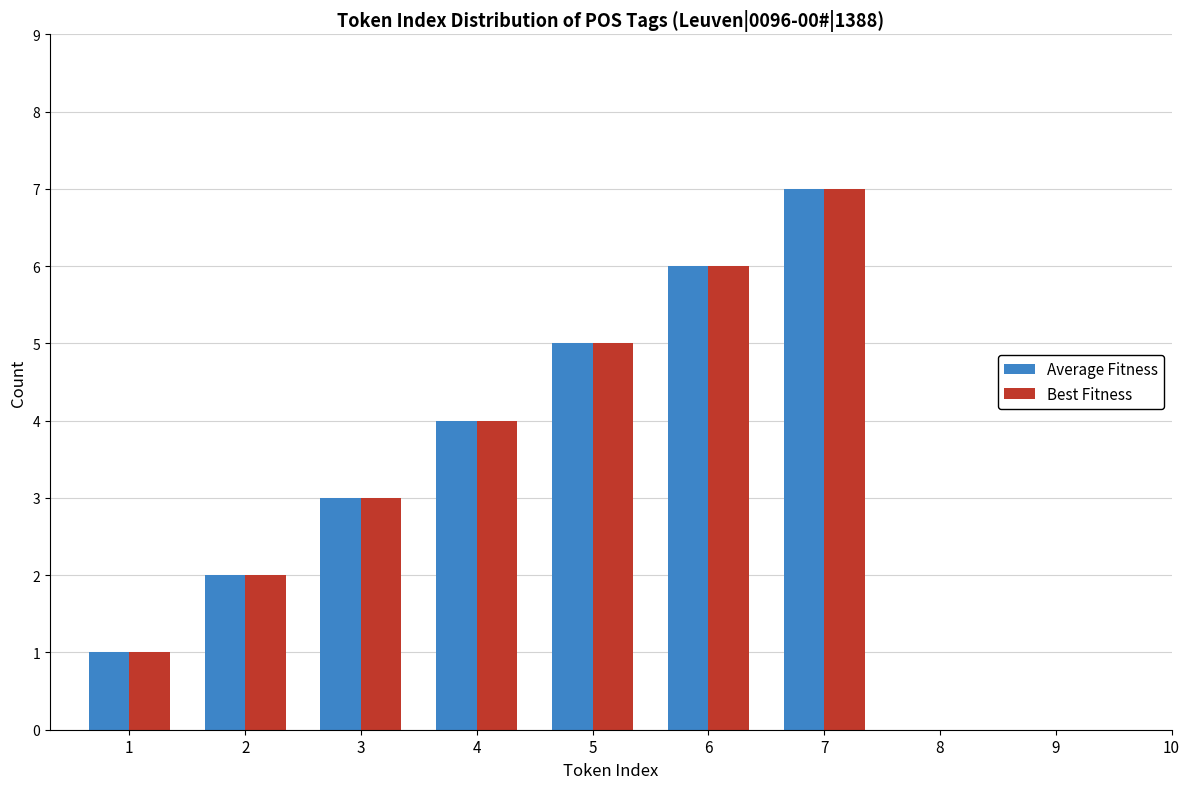

List the labels in order of Average Fitness value, largest first.

7, 6, 5, 4, 3, 2, 1